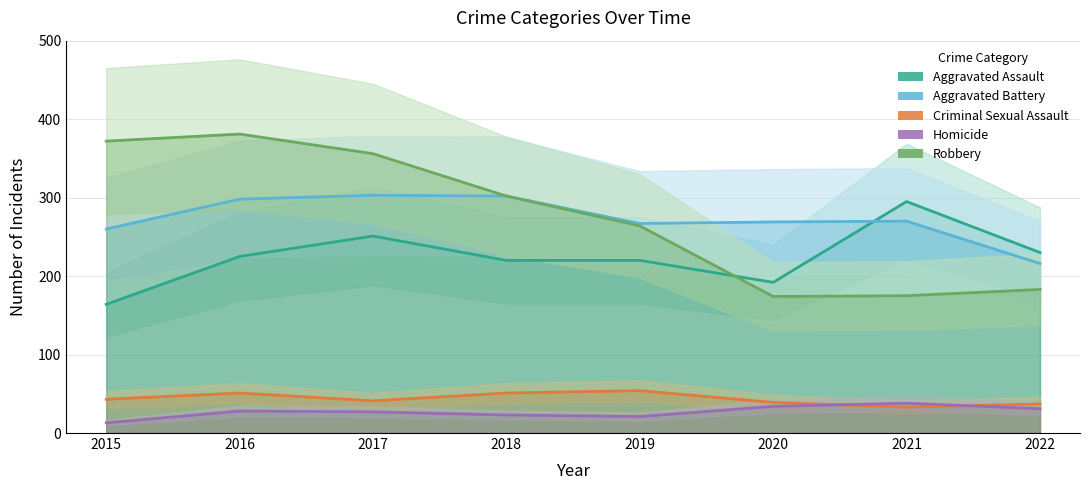

How many values in the Aggravated Assault series exceed 225?

3